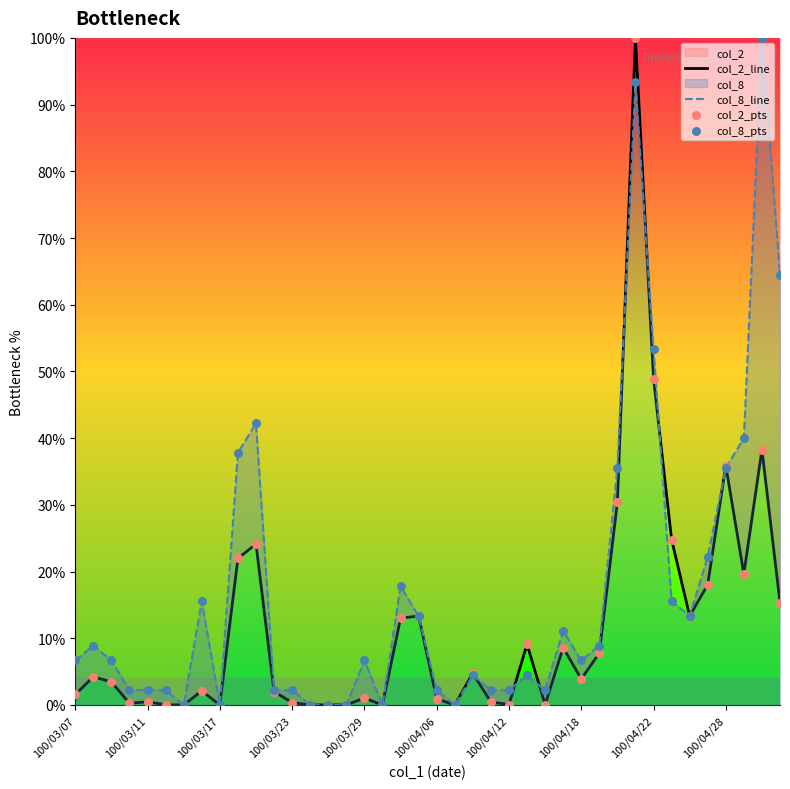

Which series has the largest total across all categories?

col_8_line